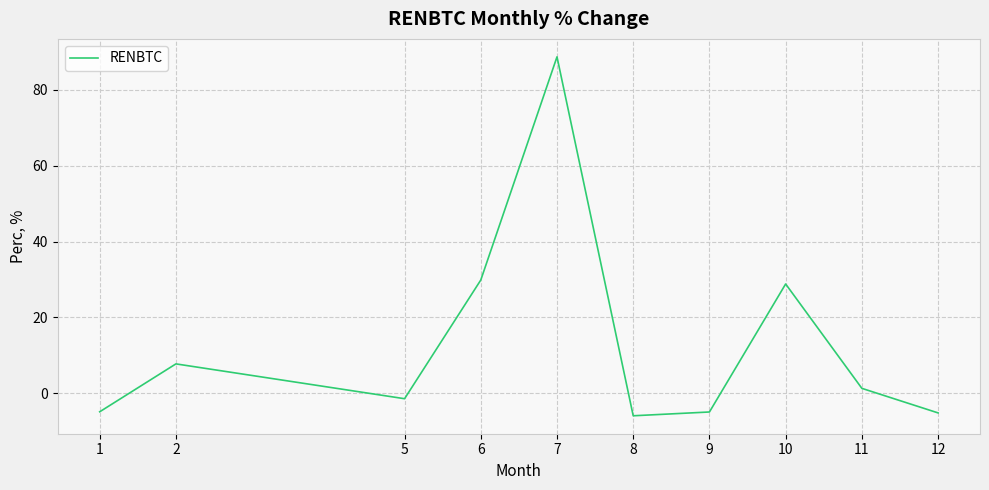

Between 7 and 2, which is larger?

7